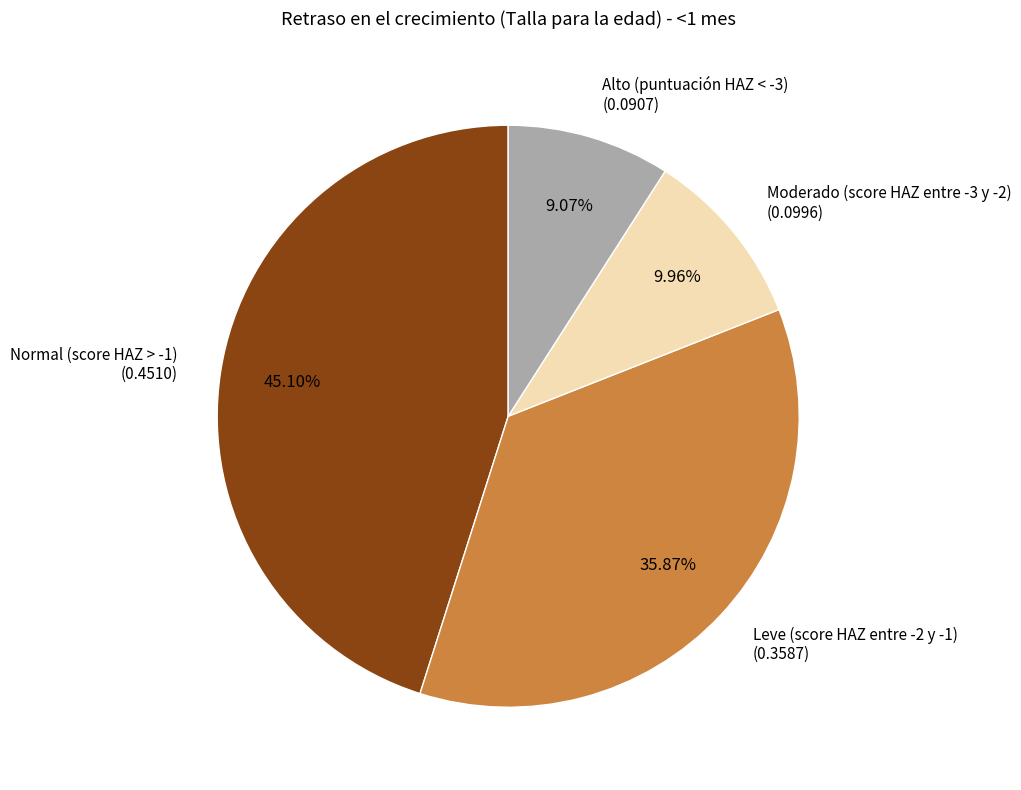

How many slices are in this pie chart?

4